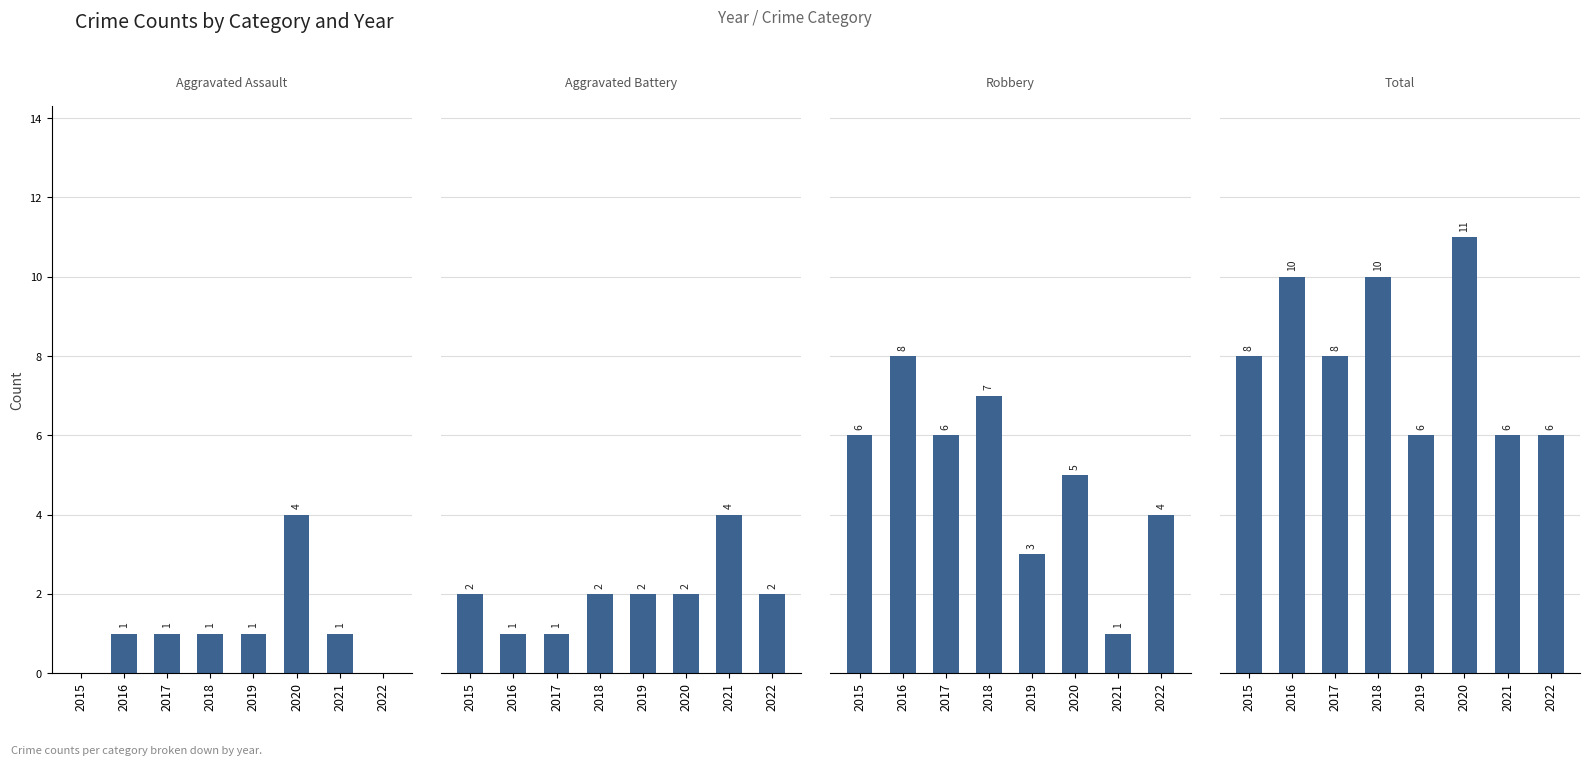

At how many categories does at least one series exceed 7?

5